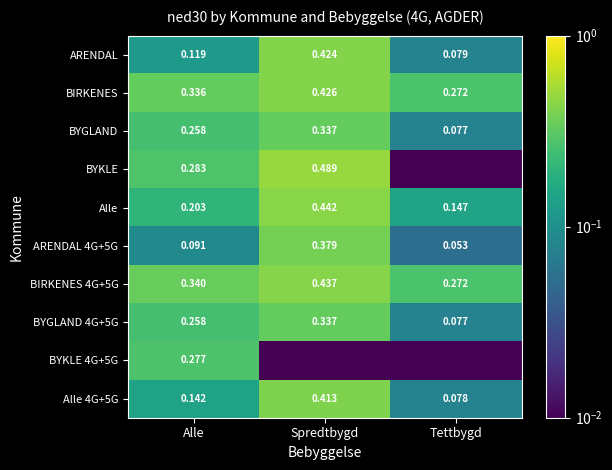

Is the value of BYGLAND at Tettbygd greater than the value of BYGLAND 4G+5G at Spredtbygd?

No